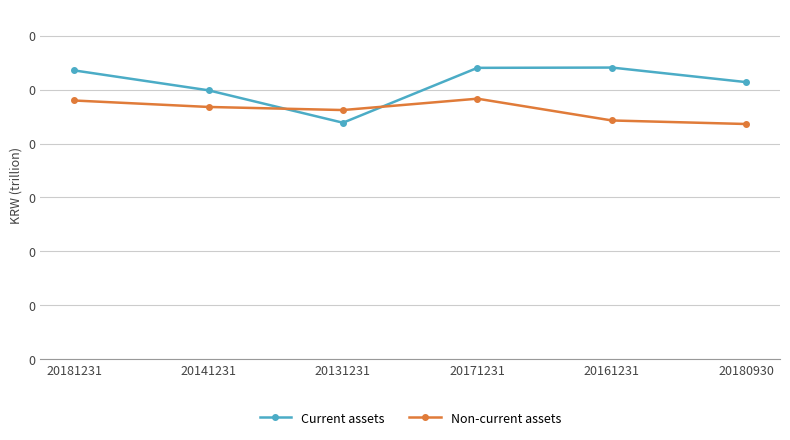

Between 20161231 and 20131231, which is larger?

20161231